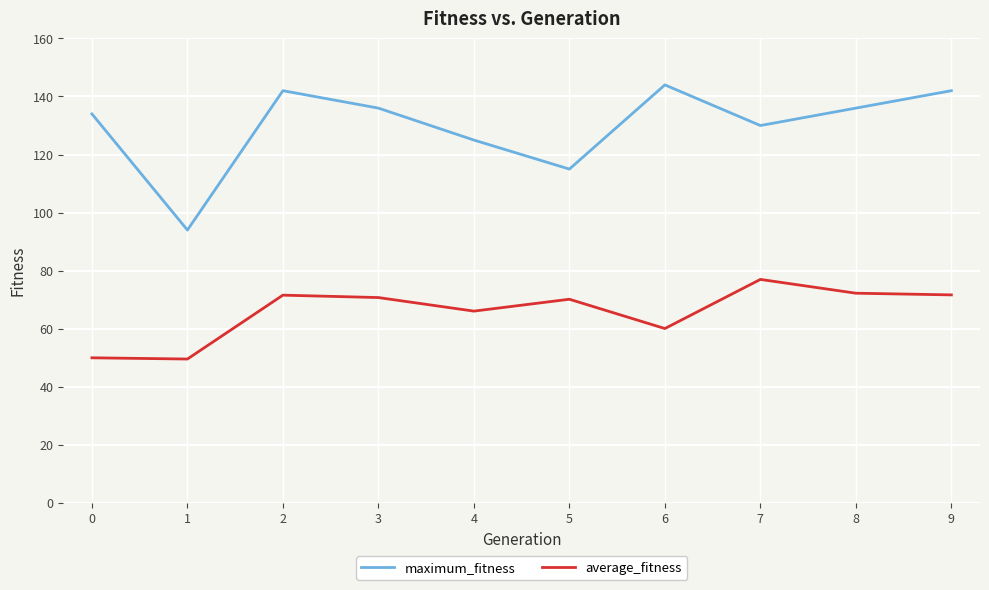

Is the value of maximum_fitness at 6 greater than the value of average_fitness at 0?

Yes